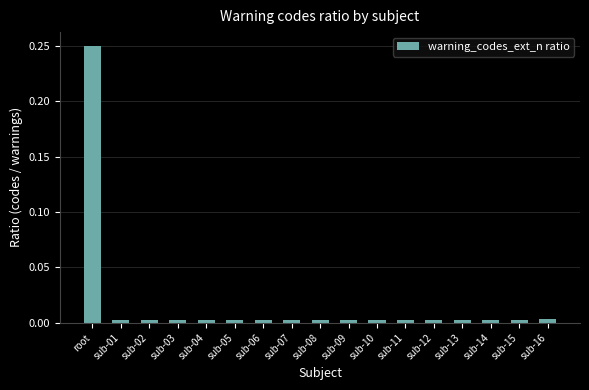

At which category does the chart reach its peak across all series?

root